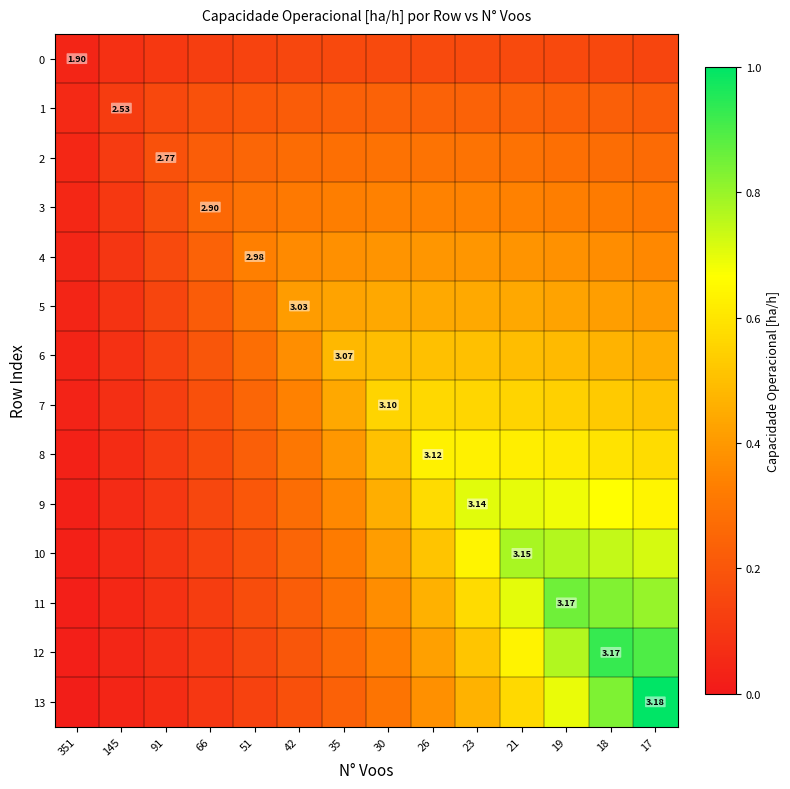

The value of 11 at 18 is 0.8. True or false?

True